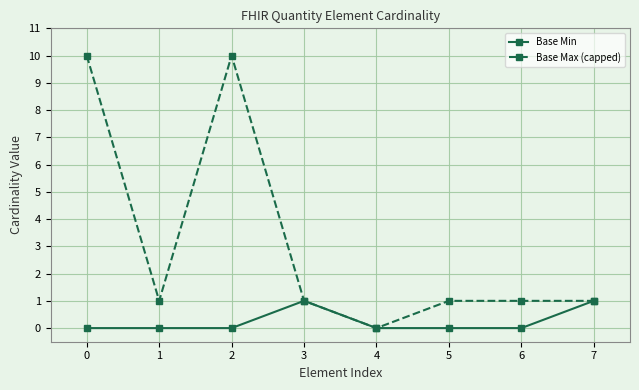

Count the number of categories in the chart.

8